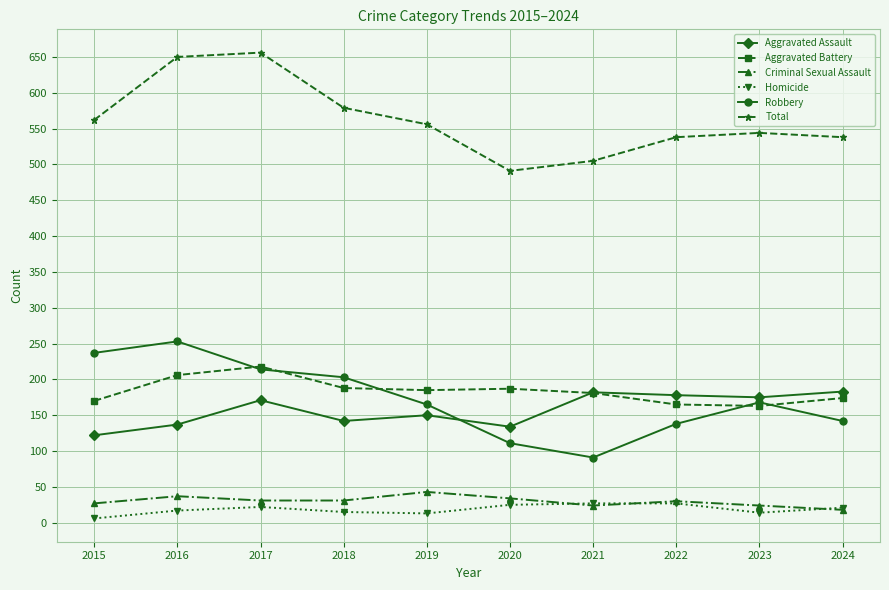

At how many categories does at least one series exceed 494?

9